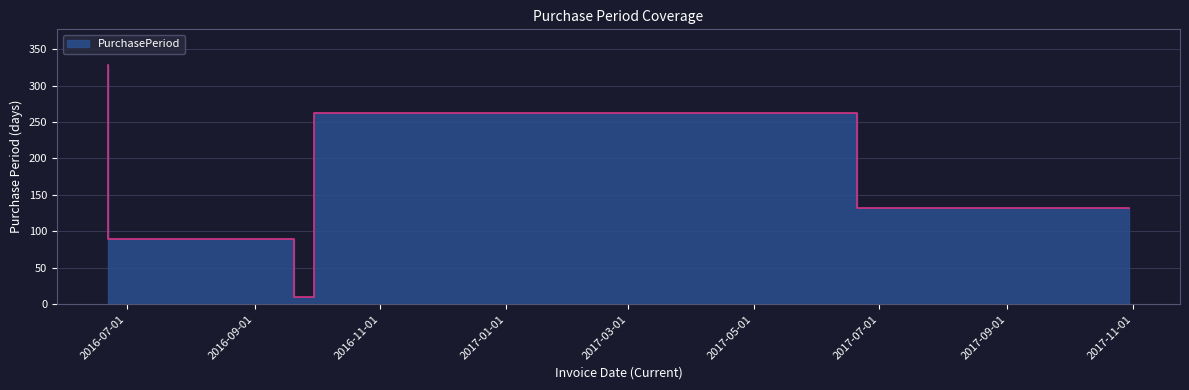

What is the average value?

165